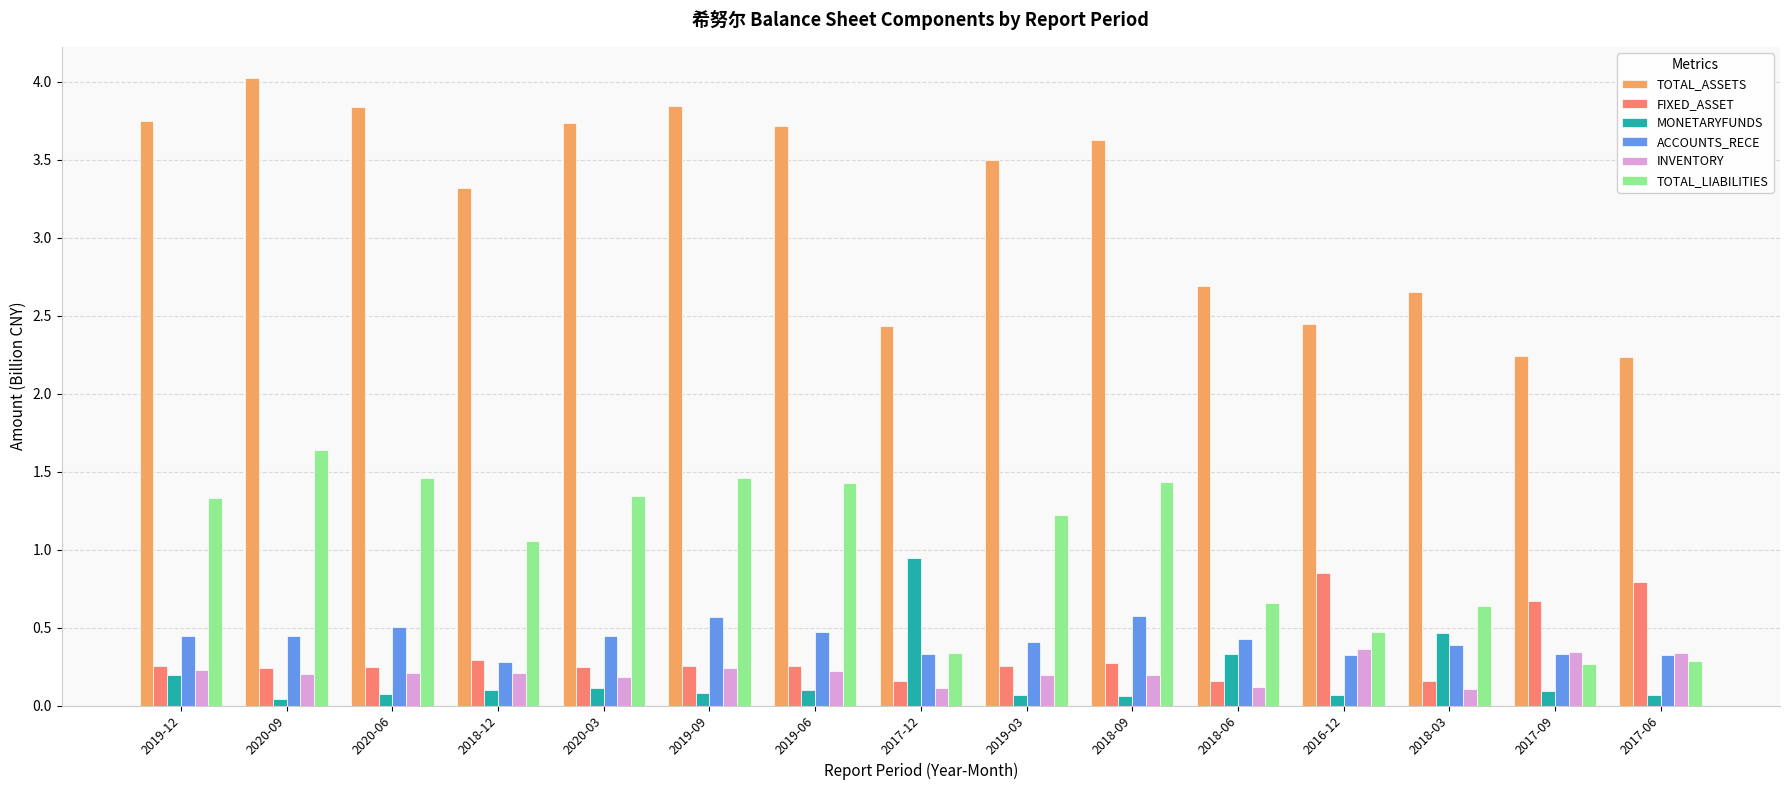

Between 2020-03 and 2019-03, which series saw the biggest shift?

TOTAL_ASSETS